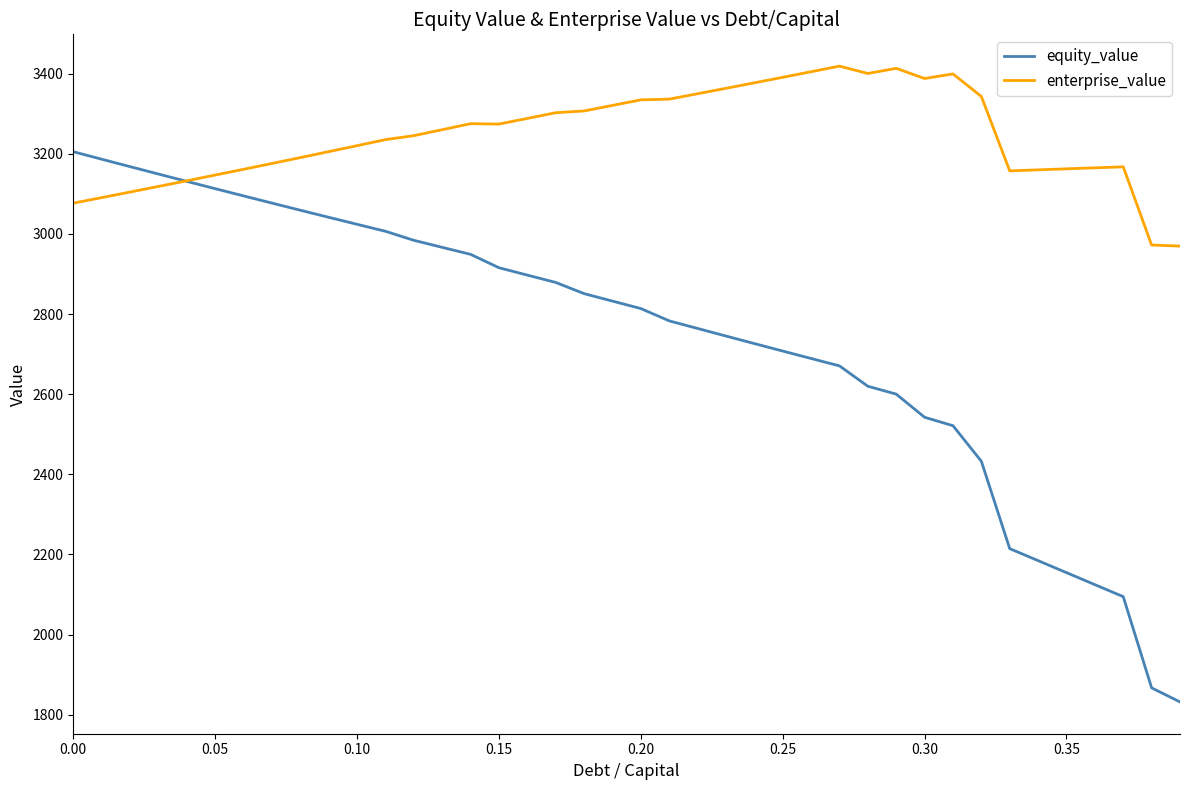

Which series has the largest range (max minus min)?

equity_value